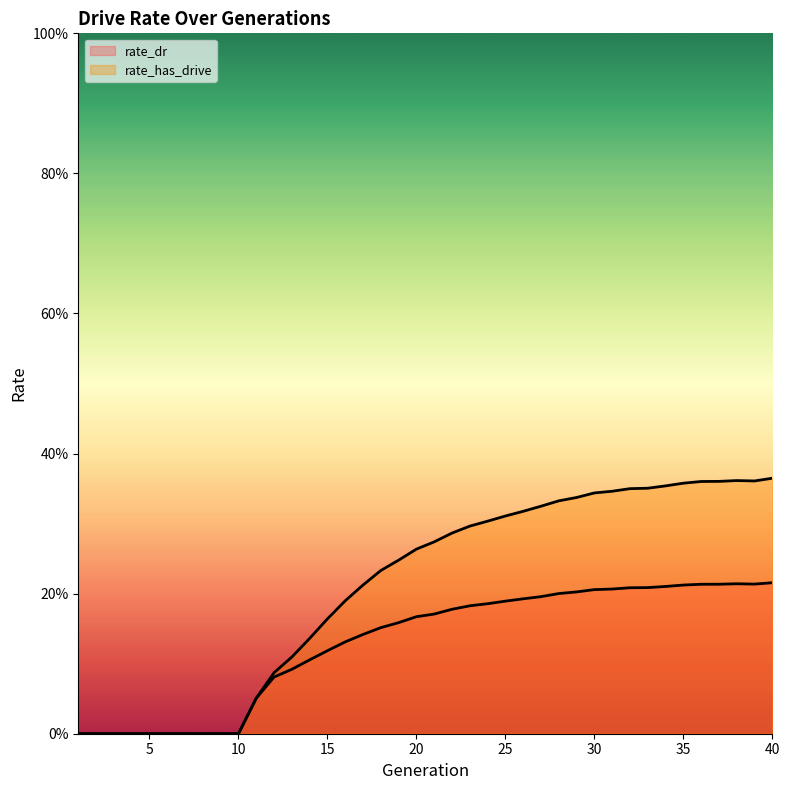

Does the chart display data point markers on the line(s)?

No